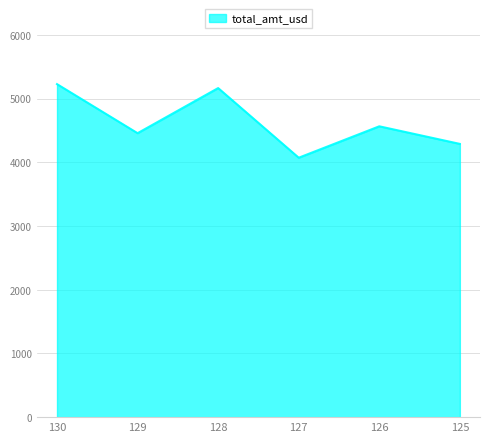

What is the difference between the second highest and minimum values?

1093